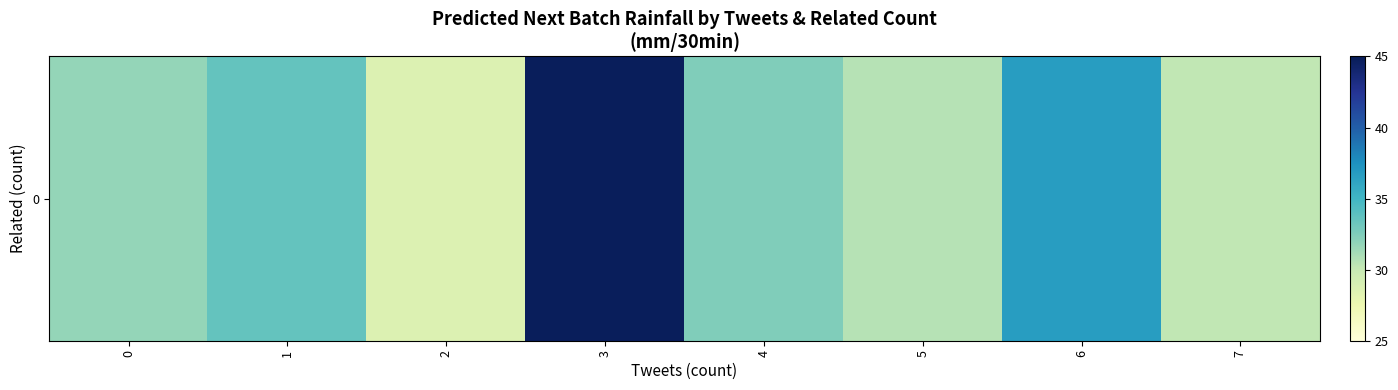

Reading left to right, what are all the values shown in this chart?

31.7	33.6	28.7	44.8	32.4	30.6	36.7	30.2